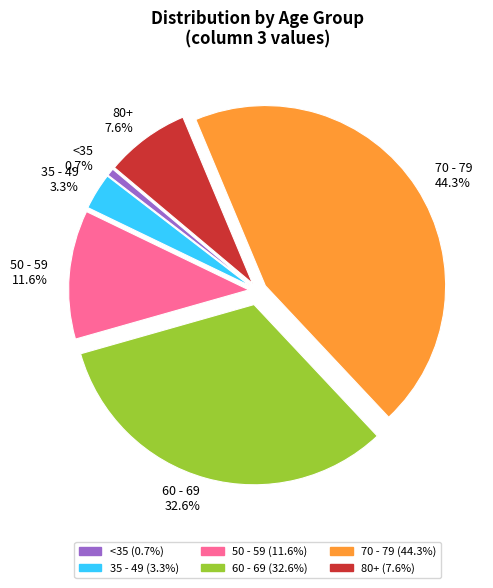

What percentage is NOT represented by 60 - 69 32.6%?

67.4%